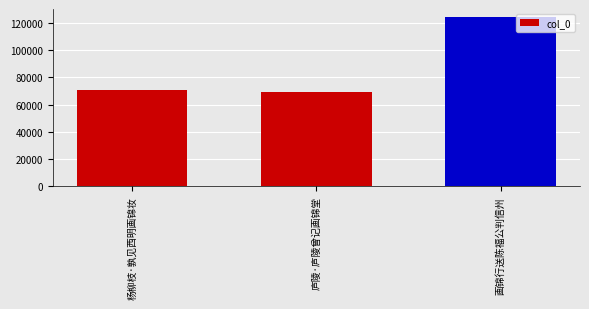

Rank the categories by value from lowest to highest.

庐陵·庐陵曾记画锦堂, 杨柳枝·孰见西明画锦妆, 画锦行送陈福公判信州